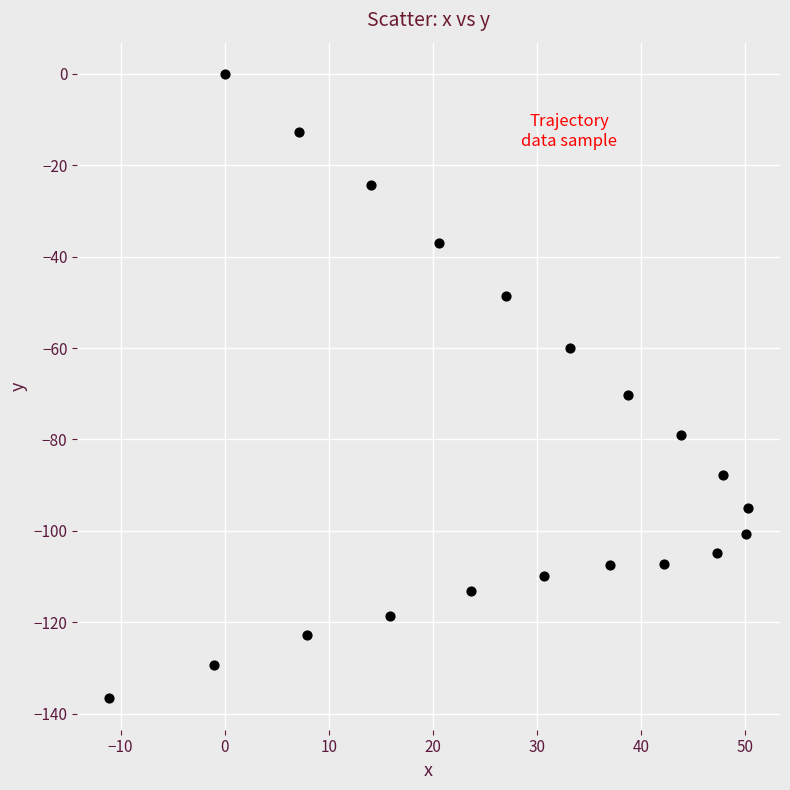

What Y value in the scatter plot is closest to -68?

-70.2